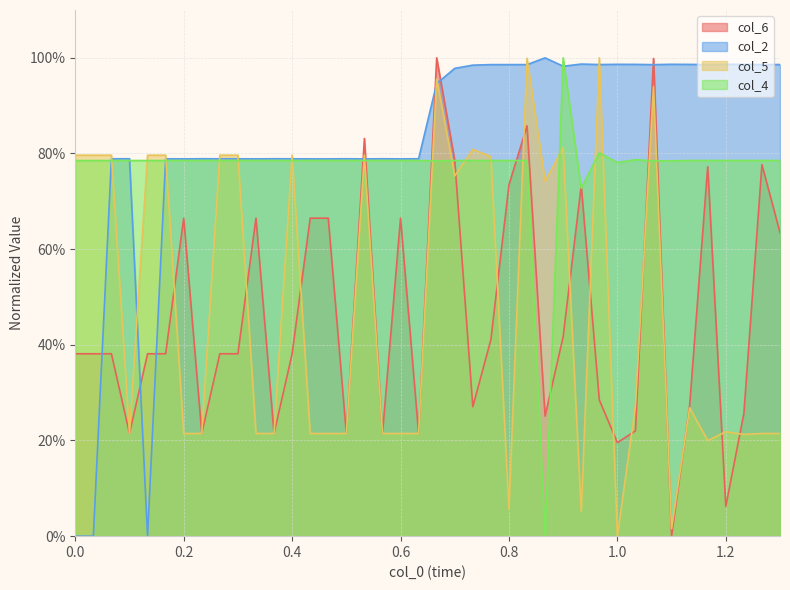

At how many categories does at least one series exceed 0?

40